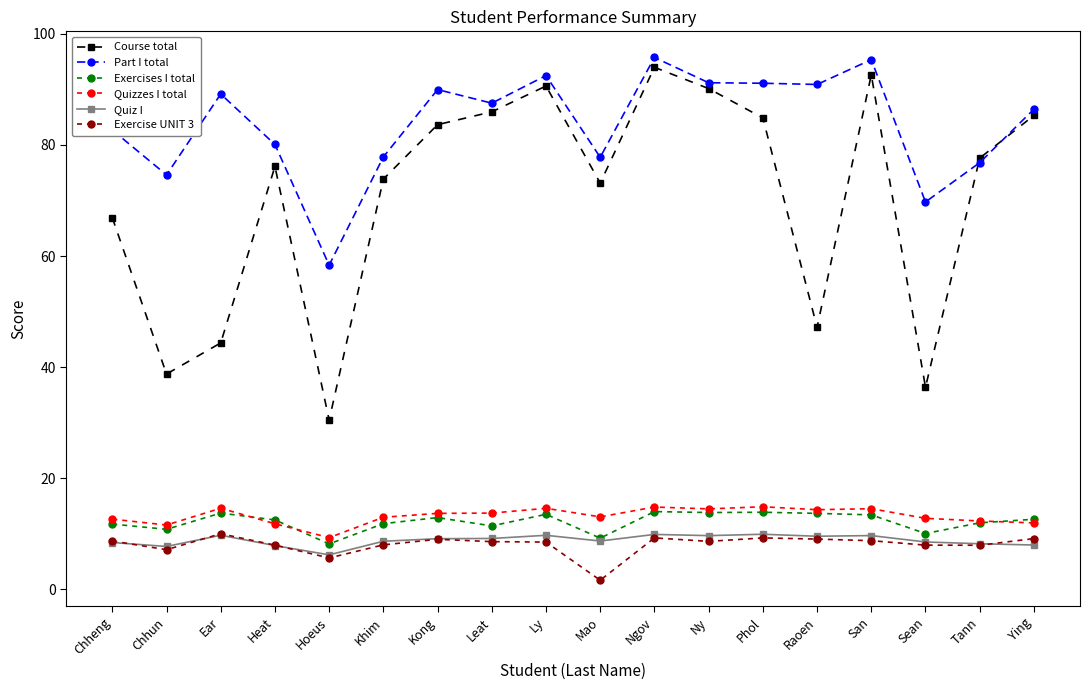

True or false: Quizzes I total has a value of 2.9 at Kong.

False